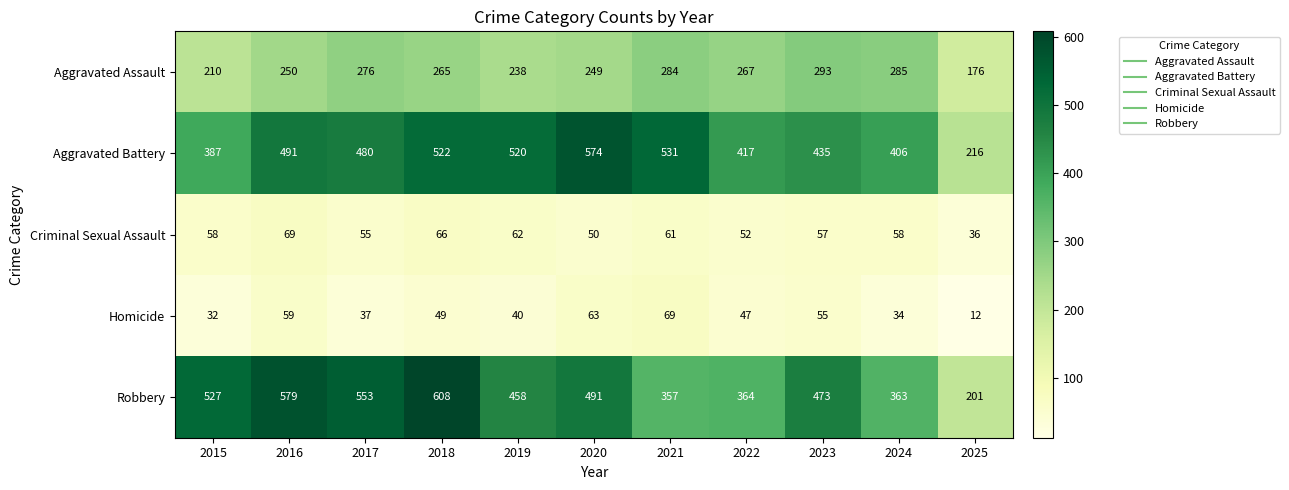

The value of Homicide at 2018 is 66. True or false?

False